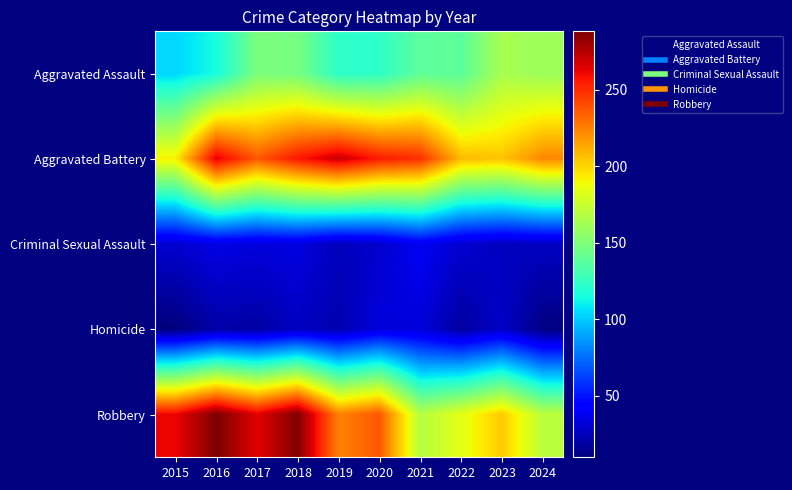

Which series has the largest total across all categories?

Aggravated Battery